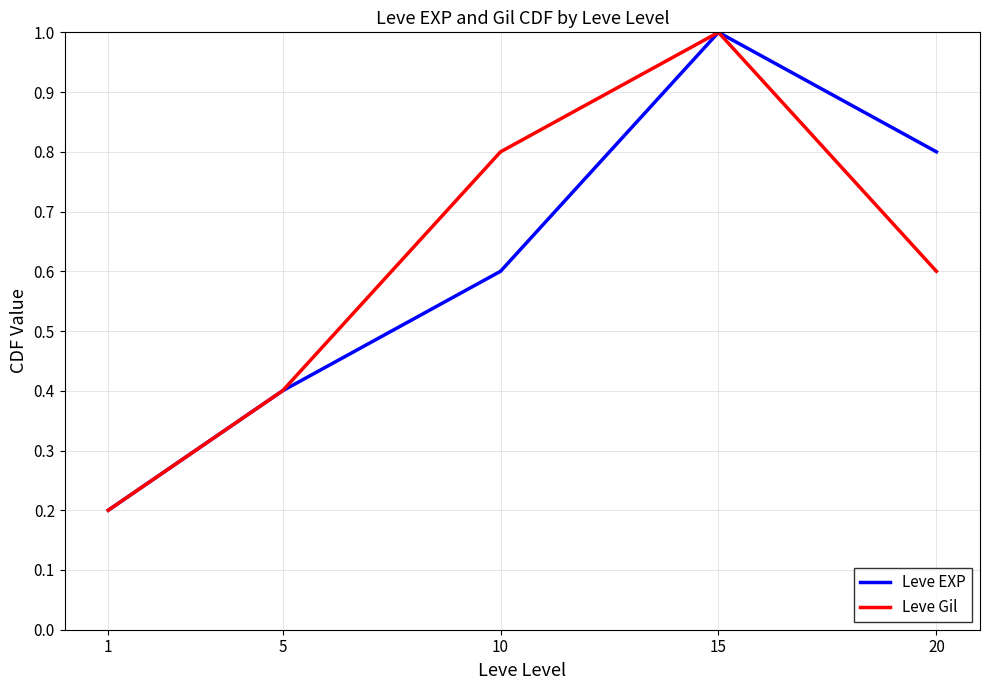

At which category is the sum across all series the highest?

15